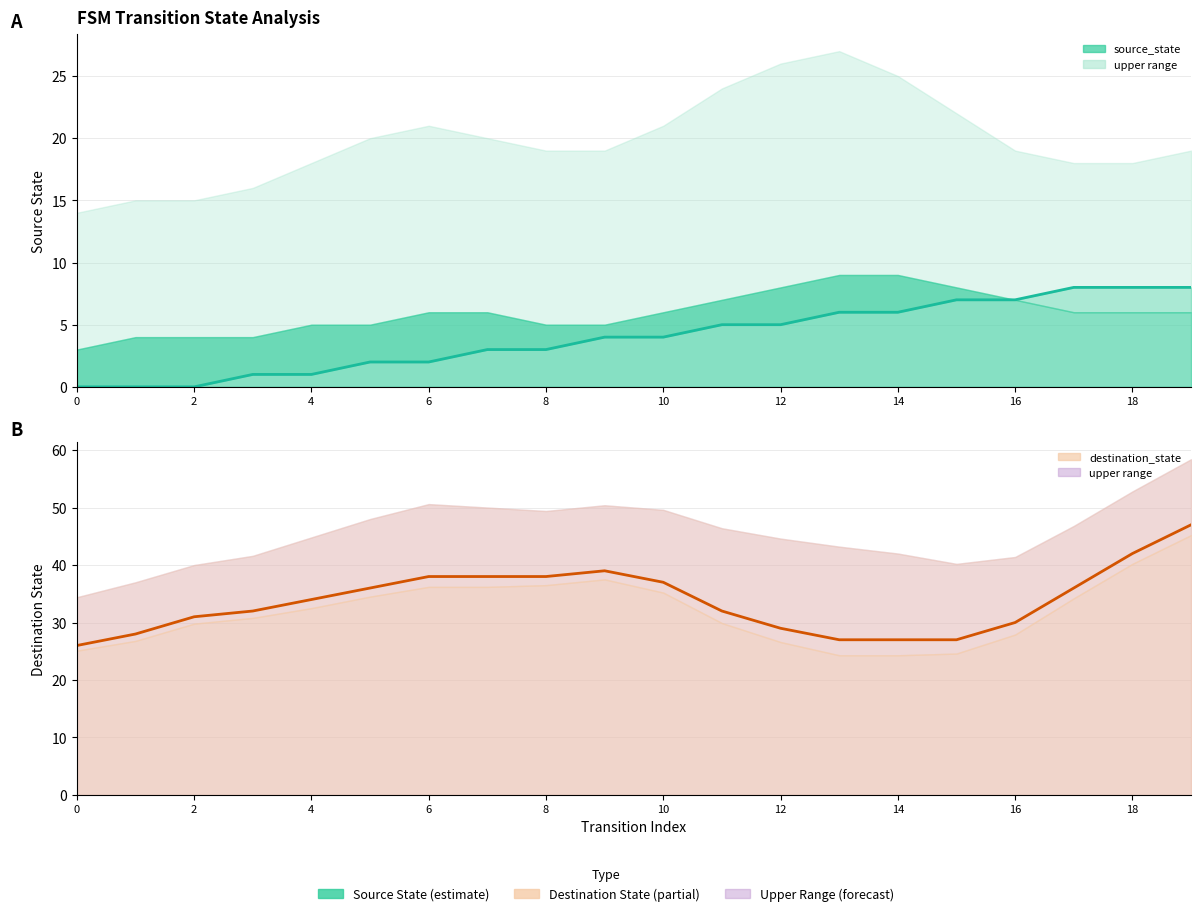

True or false: source_state and destination_state intersect in this chart.

False